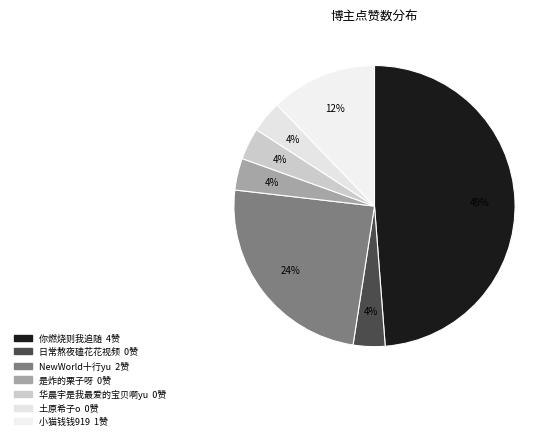

True or false: 小猫钱钱919 accounts for 9% of the total.

False